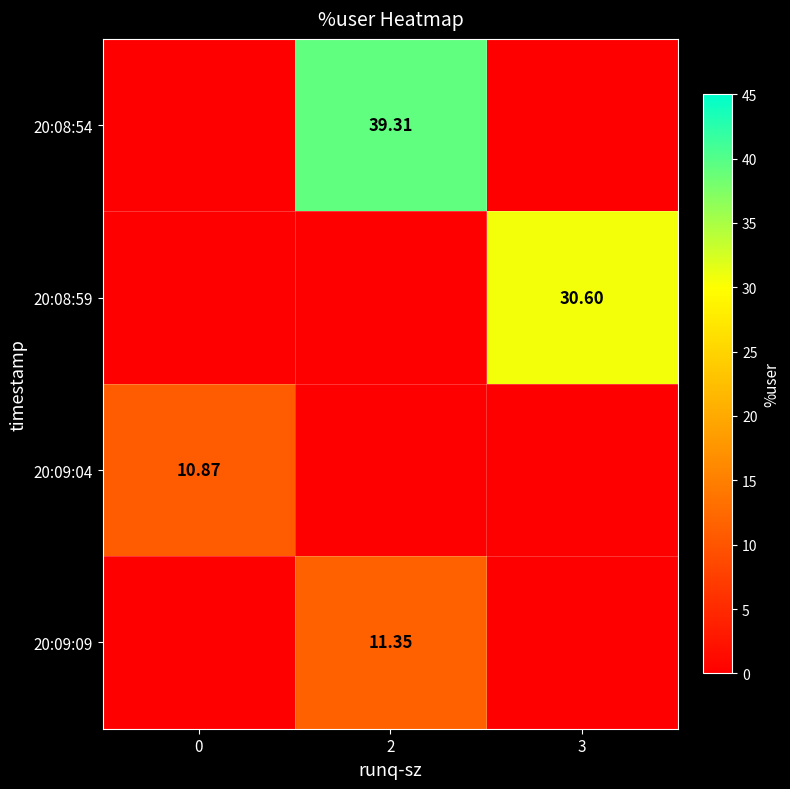

Is the value of 20:09:04 at 0 greater than the value of 20:08:59 at 3?

No